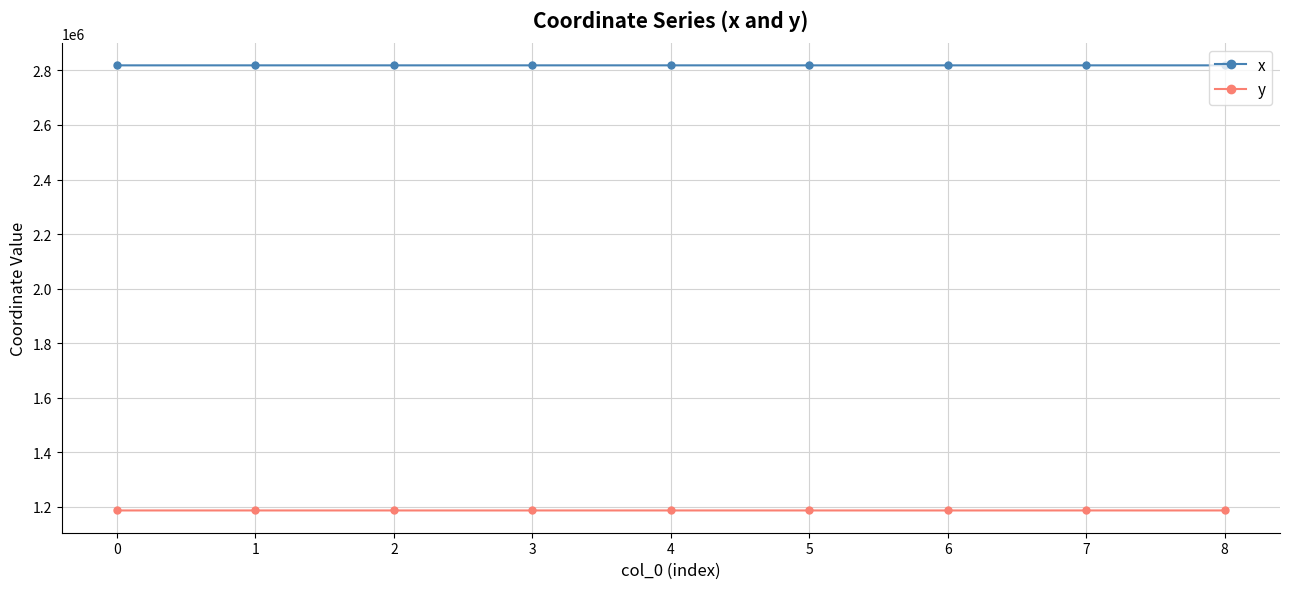

How many lines are shown in the chart?

2